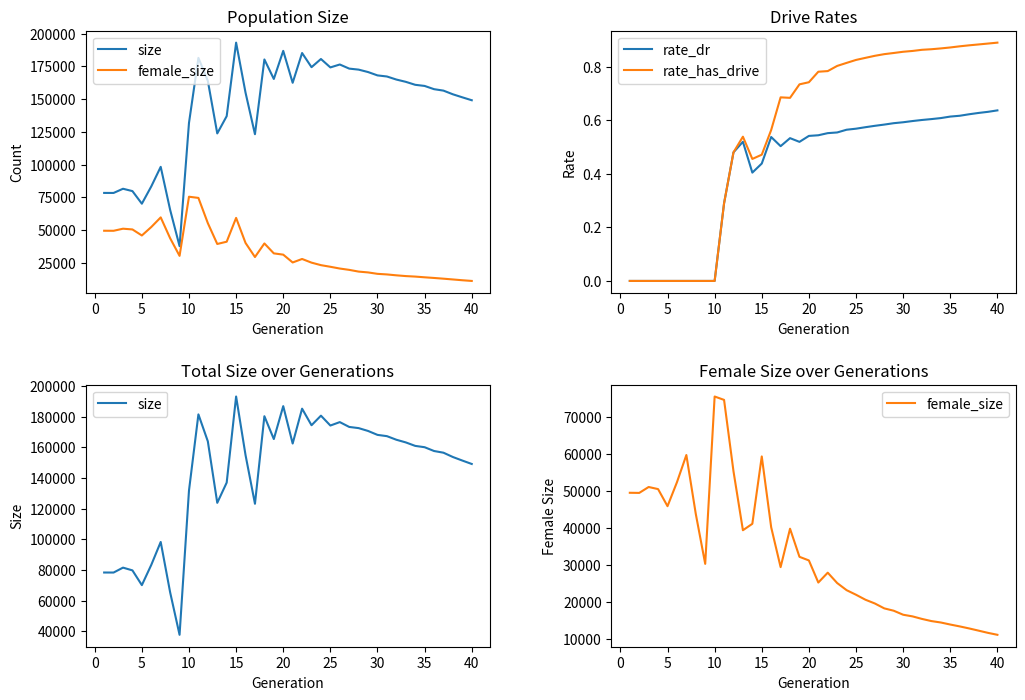

How many data points in female_size are less than 29416?

20